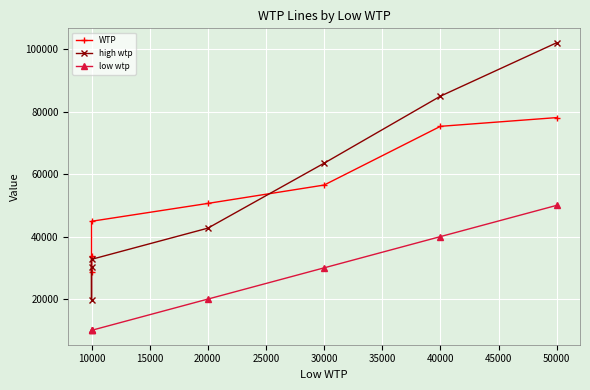

The value of WTP at 10000 is 8880.7. True or false?

False